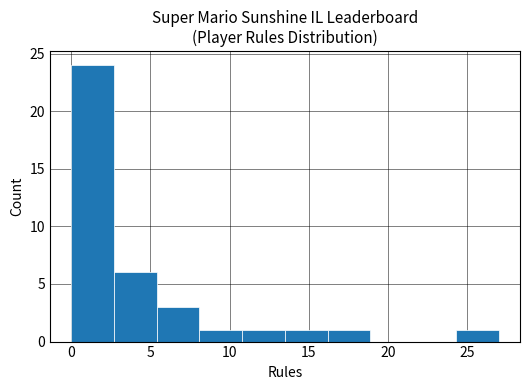

Reading left to right, list every bar in this chart as the range it spans on the x-axis followed by its height. Neither the bar edges nor the heights are printed on the chart, so give them approximately, as read against the axes.

0.0 to 2.7: 24
2.7 to 5.4: 6
5.4 to 8.1: 3
8.1 to 10.8: 1
10.8 to 13.5: 1
13.5 to 16.2: 1
16.2 to 18.9: 1
18.9 to 21.6: 0
21.6 to 24.3: 0
24.3 to 27.0: 1